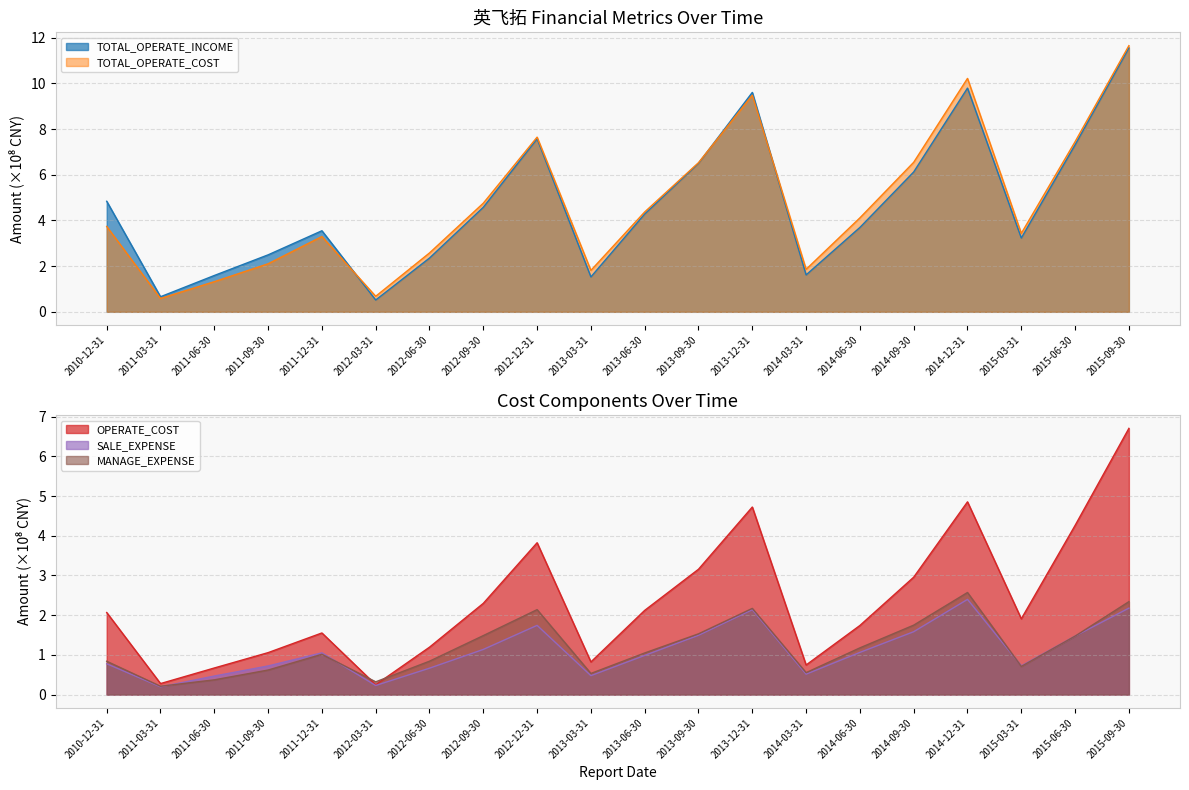

What is the value of the OPERATE_COST point at the 11th from the left?

2.1